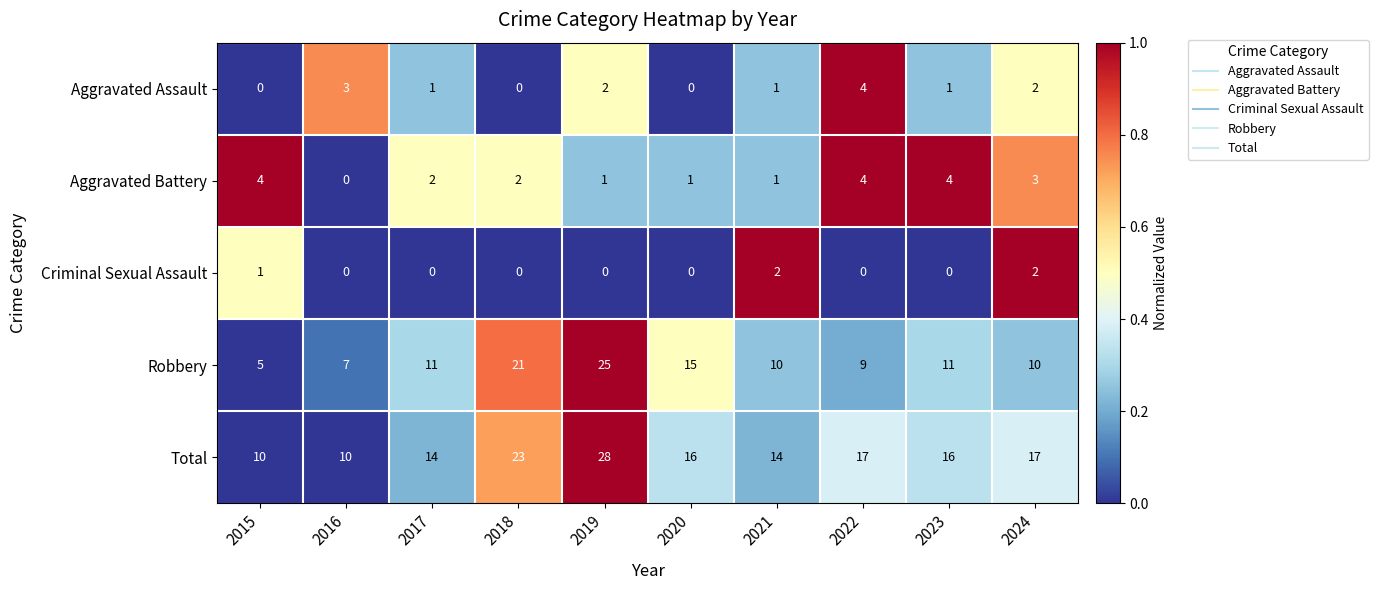

At which label does Total first exceed 16?

2018